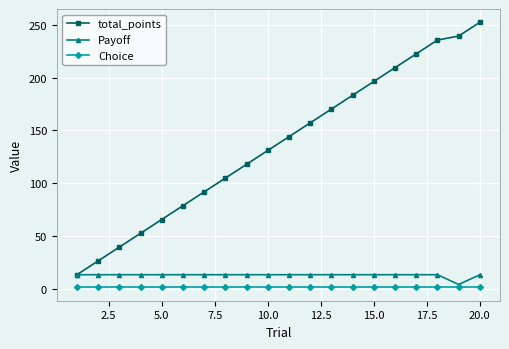

How many distinct data groups are displayed?

3